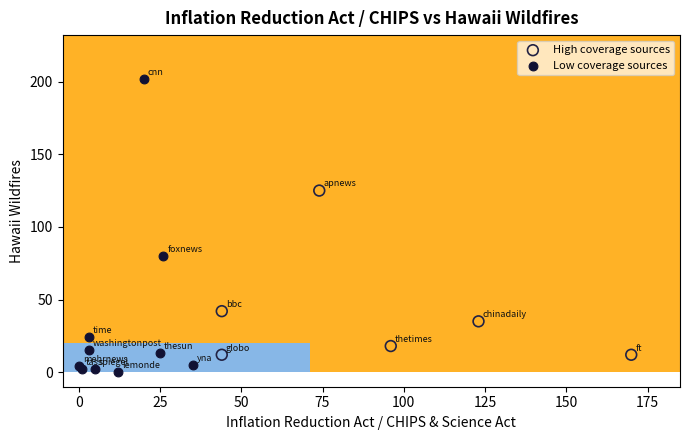

Which series reaches the maximum Y coordinate?

Low coverage sources